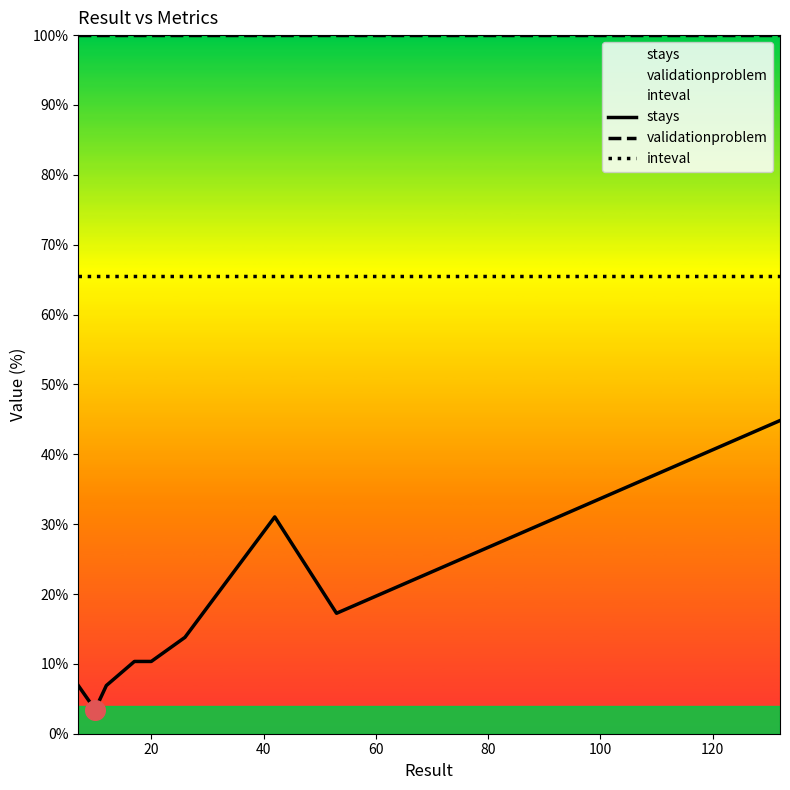

At how many categories does at least one series exceed 39?

15